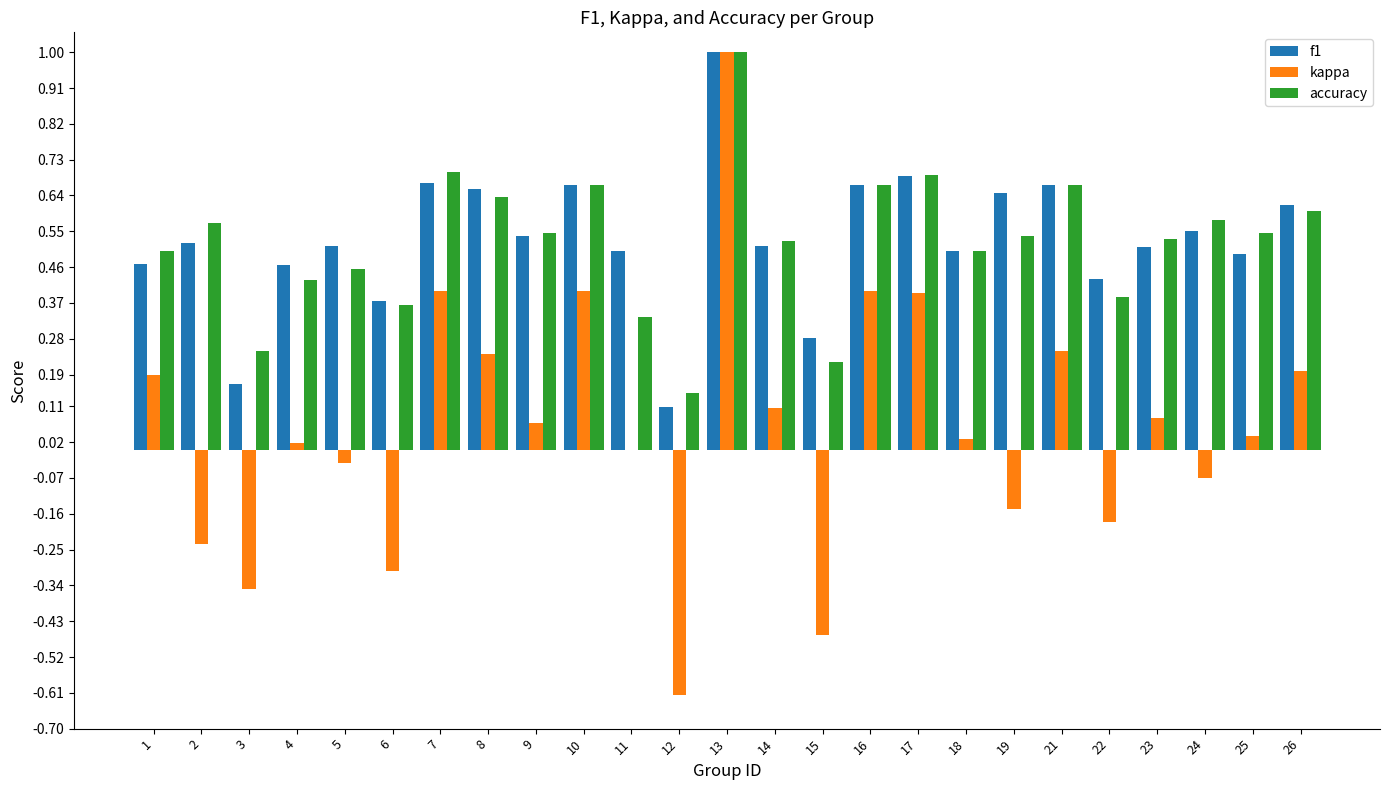

Between 2 and 24, which series saw the biggest shift?

kappa